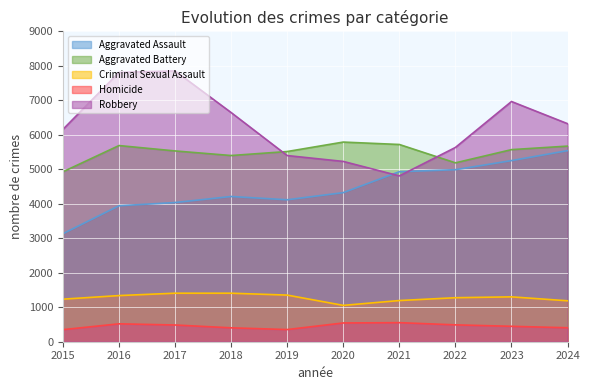

Which series has the widest spread of values?

Robbery